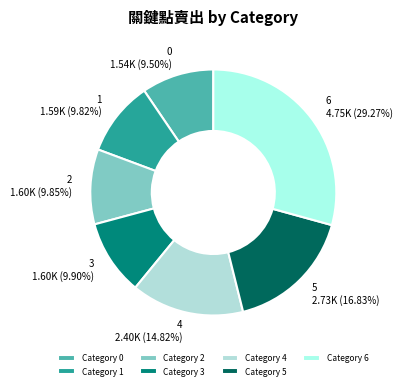

What is the ratio of the value at 6 to the value at 1?

3.0